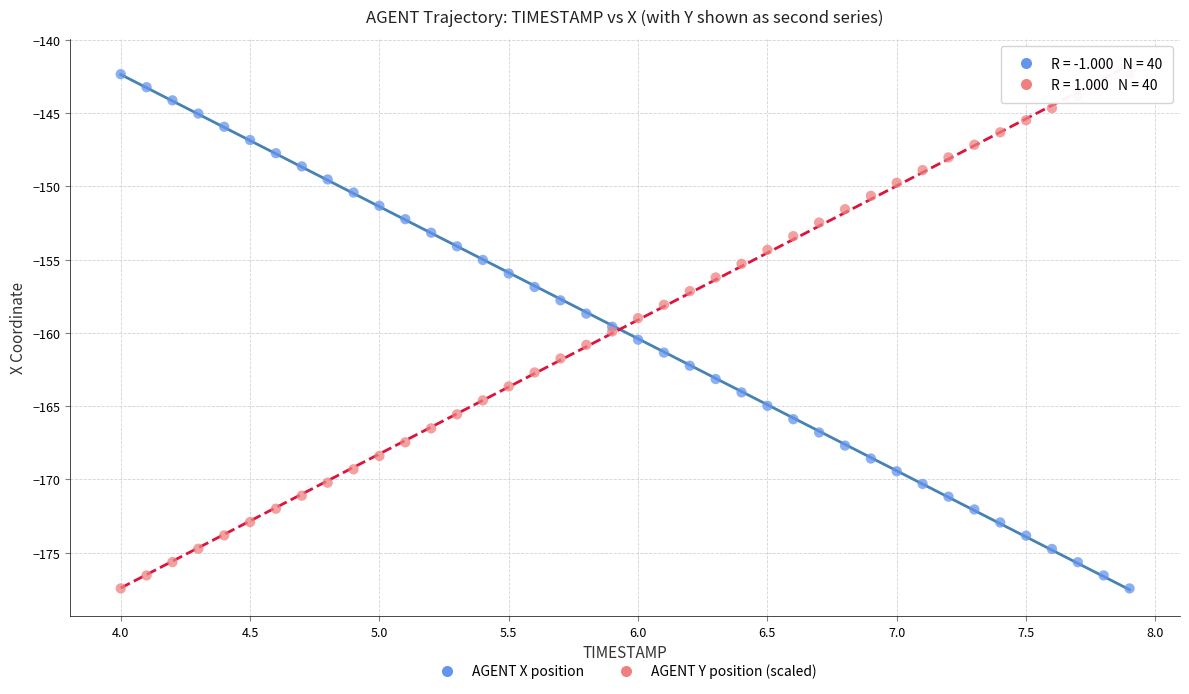

What is the X range (max minus min) for the scatter plot?

3.9